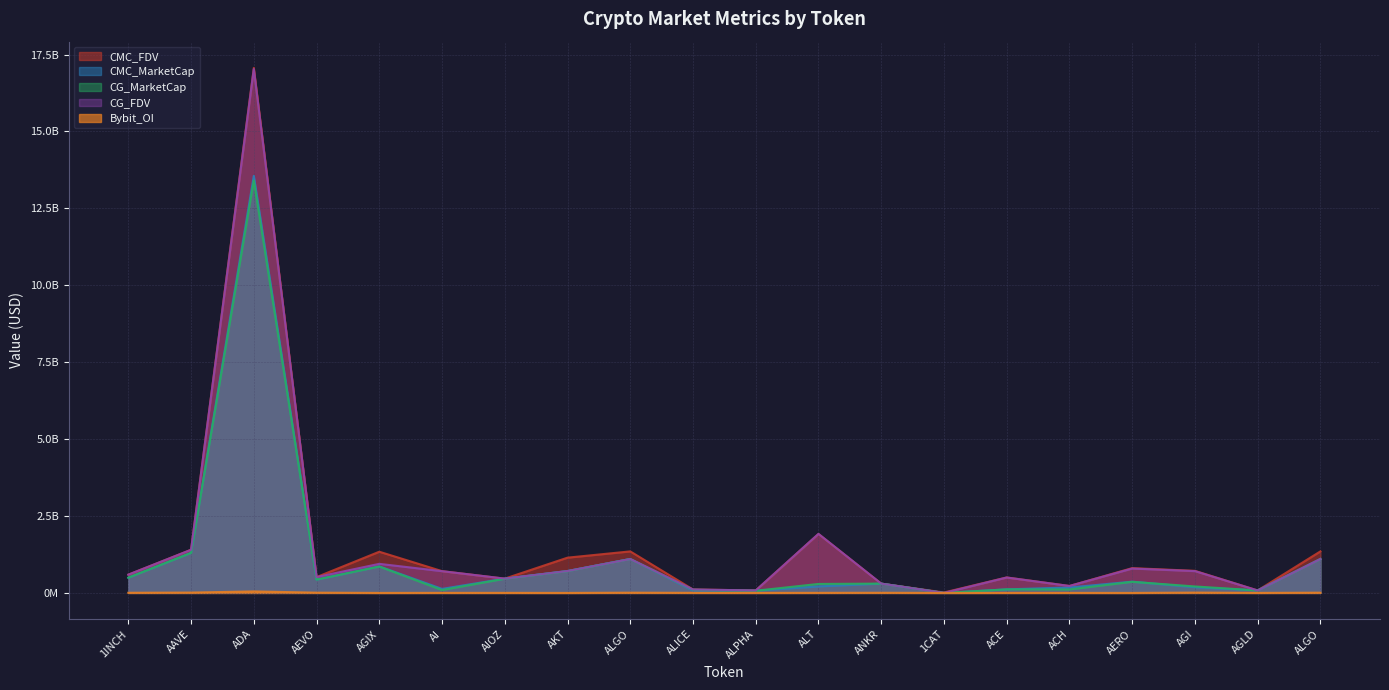

Reading left to right, what are all the values shown in this chart?

CMC_FDV: 1INCH=594256189.1	AAVE=1403638360.8	ADA=17066919693.9	AEVO=514110193.5	AGIX=1339097814.4	AI=708219031.5	AIOZ=464275830.8	AKT=1146196294.7	ALGO=1349977039.5	ALICE=112235818.5	ALPHA=80098376.1	ALT=1916654195.4	ANKR=302352622.7	1CAT=14250310.4	ACE=503050104.3	ACH=225936268.4	AERO=806139583.0	AGI=717852374.0	AGLD=80184096.2	ALGO=1349977039.5
CMC_MarketCap: 1INCH=495915311.5	AAVE=1302950986.9	ADA=13556114613.6	AEVO=432123222.6	AGIX=862046293.4	AI=130799202.4	AIOZ=464275830.8	AKT=712919690.4	ALGO=1104239686.1	ALICE=76223085.2	ALPHA=70726866.1	ALT=210831961.5	ANKR=302352622.7	1CAT=0.0	ACE=115396466.9	ACH=176495266.8	AERO=366213229.3	AGI=184642119.9	AGLD=80184096.2	ALGO=1104239686.1
CG_MarketCap: 1INCH=495081222.0	AAVE=1301951917.0	ADA=13404305938.0	AEVO=432981085.0	AGIX=857269568.0	AI=91869067.0	AIOZ=460108483.0	AKT=706638211.0	ALGO=1101690804.0	ALICE=103097209.0	ALPHA=70590101.0	ALT=291744940.0	ANKR=302717151.0	1CAT=0.0	ACE=115304109.0	ACH=111577362.0	AERO=360043633.0	AGI=210264709.0	AGLD=80085234.0	ALGO=1101690804.0
CG_FDV: 1INCH=593256698.0	AAVE=1402562086.0	ADA=17029434065.0	AEVO=515130818.0	AGIX=945201477.0	AI=706685133.0	AIOZ=464755278.0	AKT=711225166.0	ALGO=1101690793.0	ALICE=111960771.0	ALPHA=79943490.0	ALT=1918322897.0	ANKR=302717151.0	1CAT=0.0	ACE=500280837.0	ACH=225696470.0	AERO=792558404.0	AGI=708934940.0	AGLD=80085234.0	ALGO=1101690793.0
Bybit_OI: 1INCH=4610655.0	AAVE=11097794.0	ADA=48618054.0	AEVO=8177648.0	AGIX=0.0	AI=1873812.0	AIOZ=1827197.0	AKT=0.0	ALGO=7421666.0	ALICE=2556905.0	ALPHA=1033896.0	ALT=2528821.0	ANKR=4871134.0	1CAT=0.0	ACE=1272404.0	ACH=1329647.0	AERO=0.0	AGI=10526925.0	AGLD=843461.0	ALGO=7421666.0